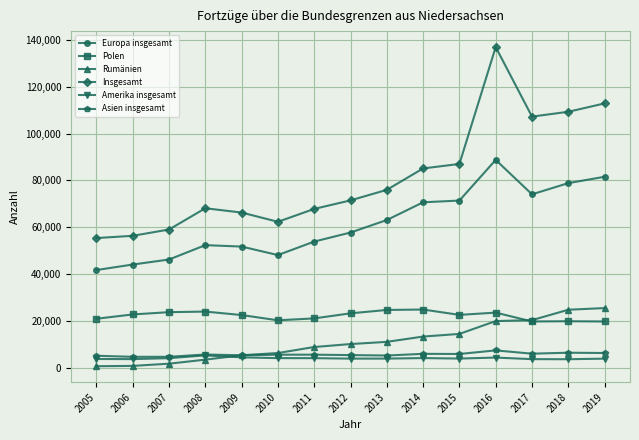

Which label corresponds to the largest value in the chart?

2016